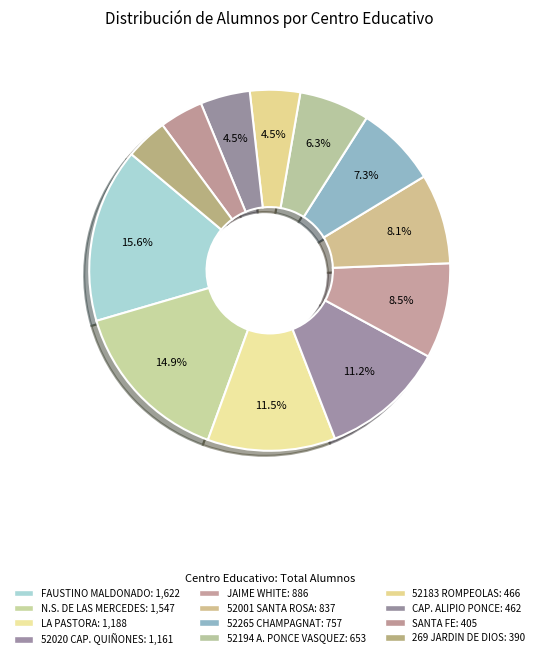

To the nearest percent, what is the difference between the largest and smallest slice percentages?

12%